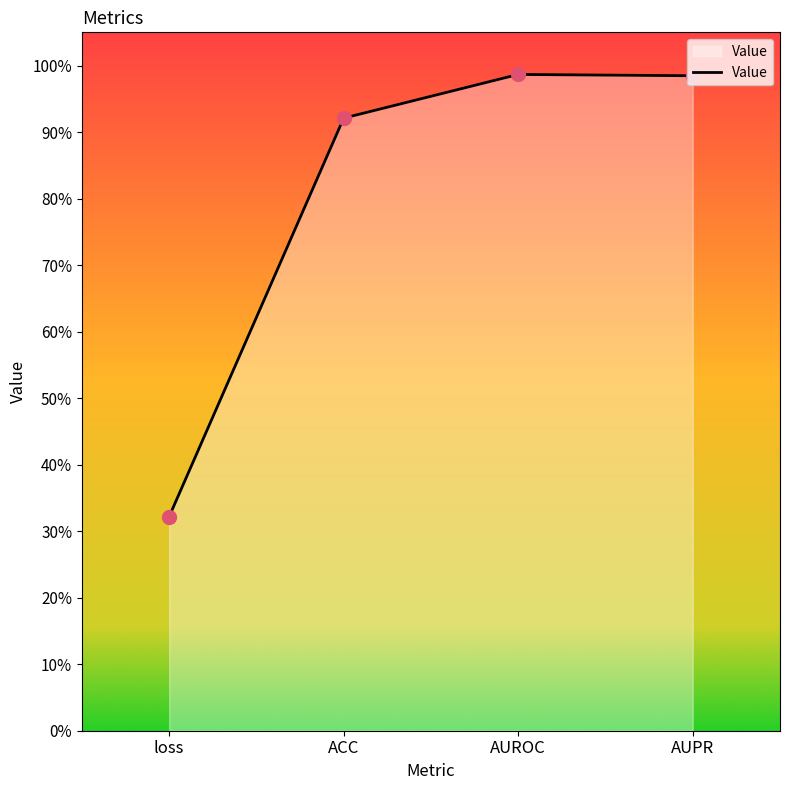

What is the change in value from ACC to AUPR?

+0.1